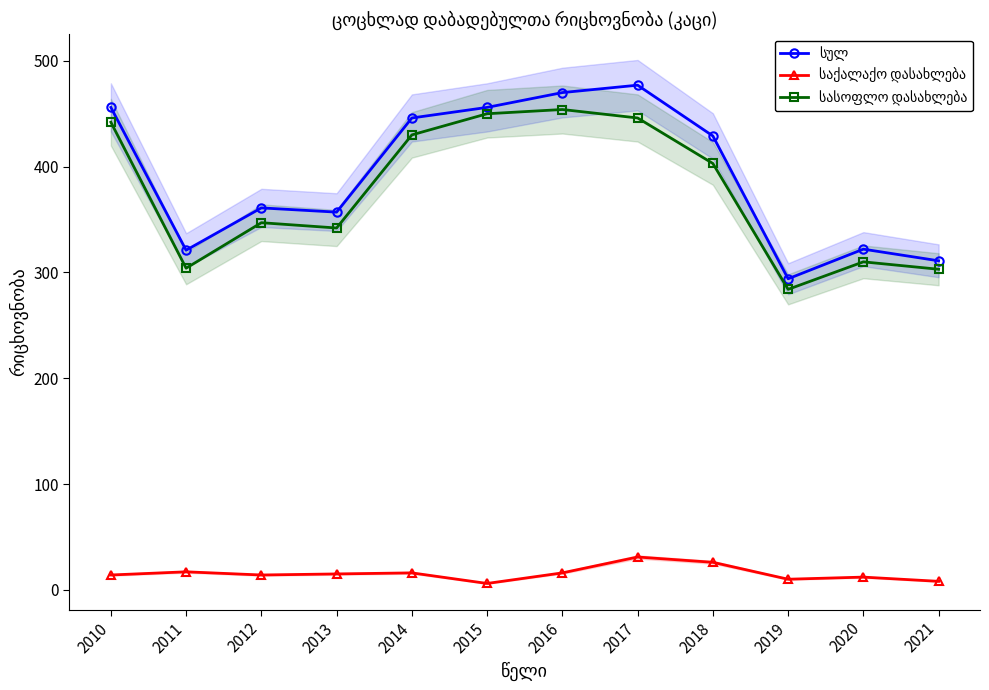

Where does the სასოფლო დასახლება series first go above 403?

2010